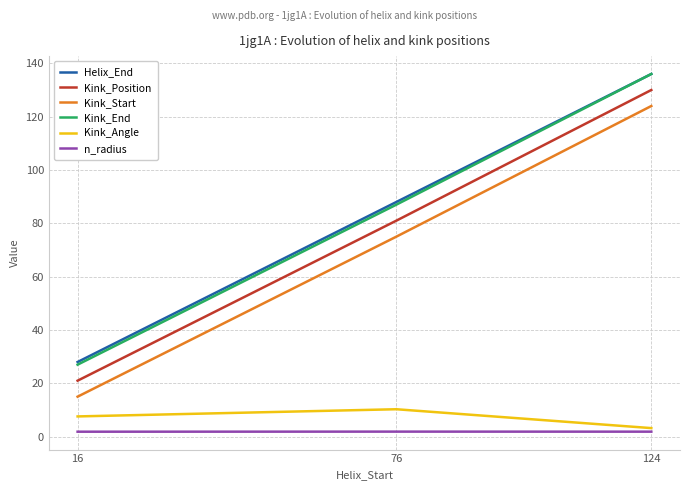

What is the highest value of the Kink_Start series?

124.0